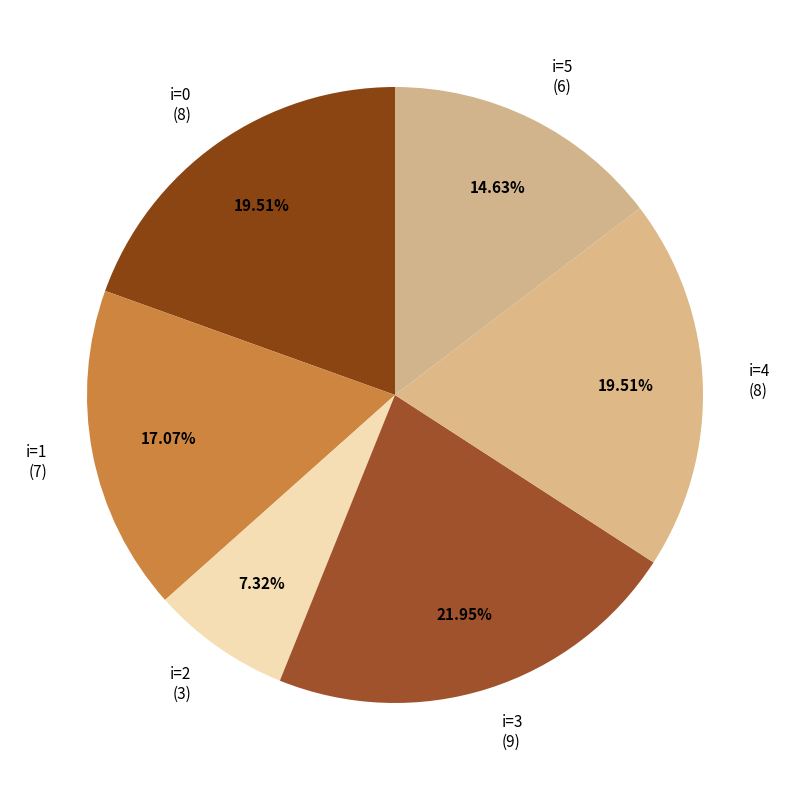

Count the number of slices in the pie.

6